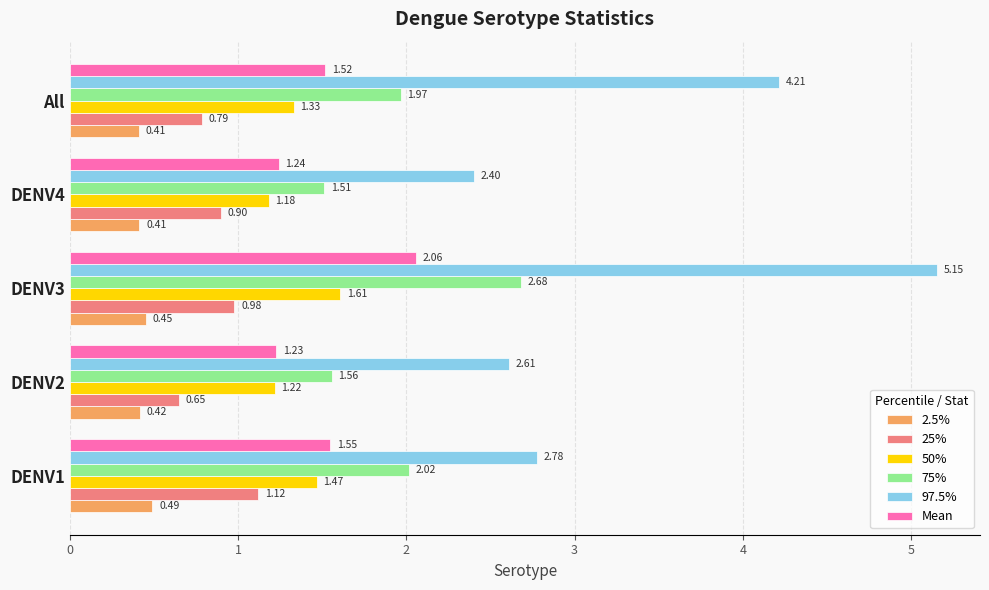

What is the average value of the 97.5% series?

3.4